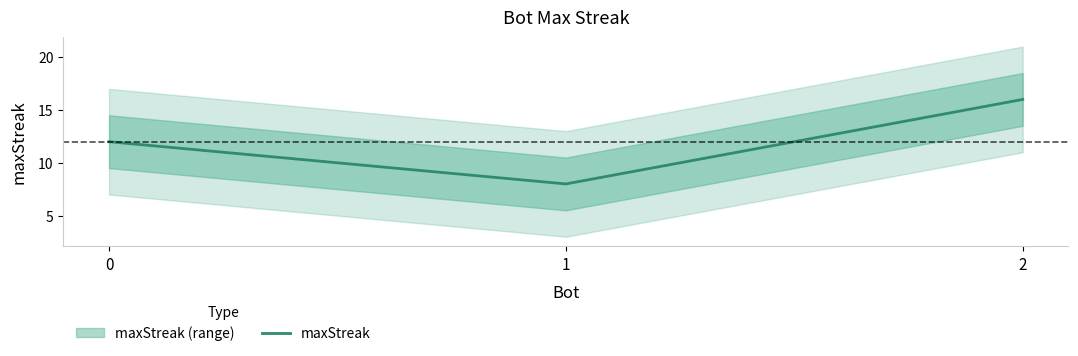

What is the sum of all values?

36